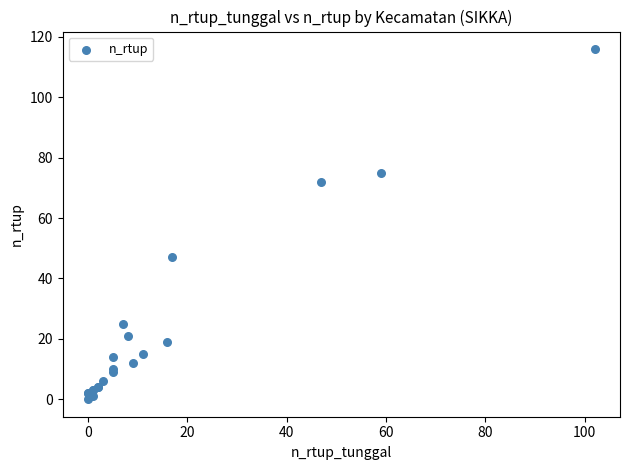

What Y value in the scatter plot is closest to 58?

47